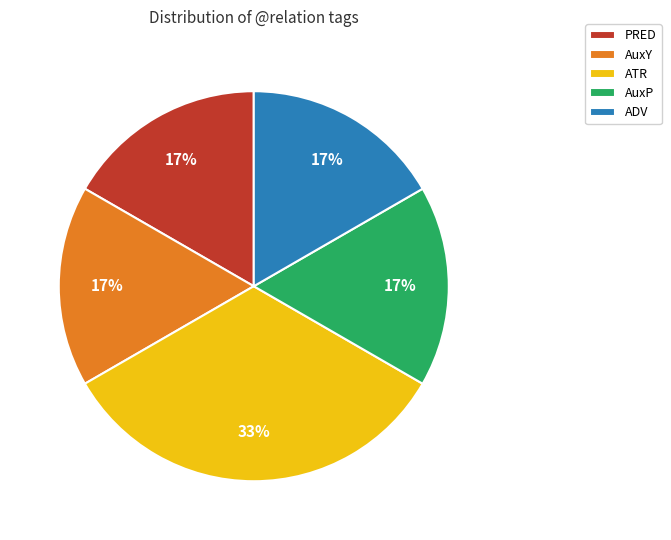

What percentage is the ATR slice, to the nearest percent?

33%